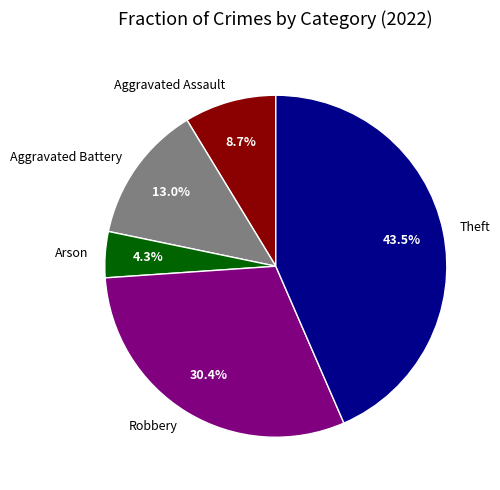

Count the number of slices in the pie.

5